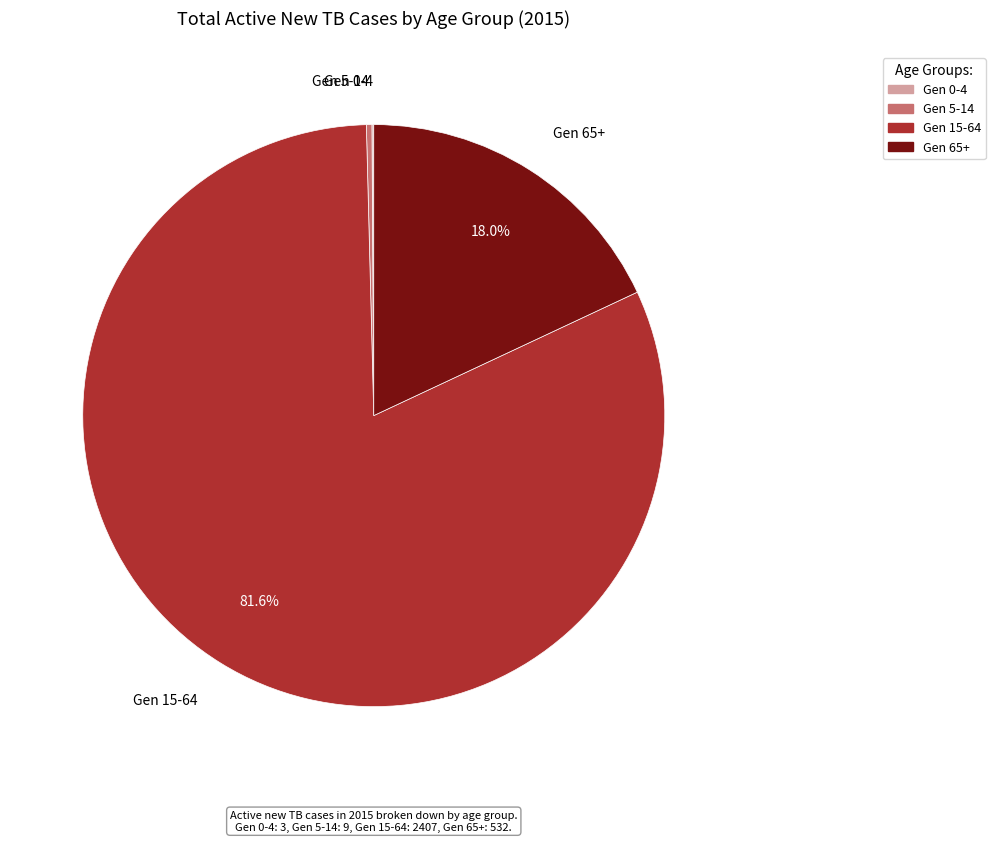

What percentage is the Gen 15-64 slice, to the nearest percent?

82%